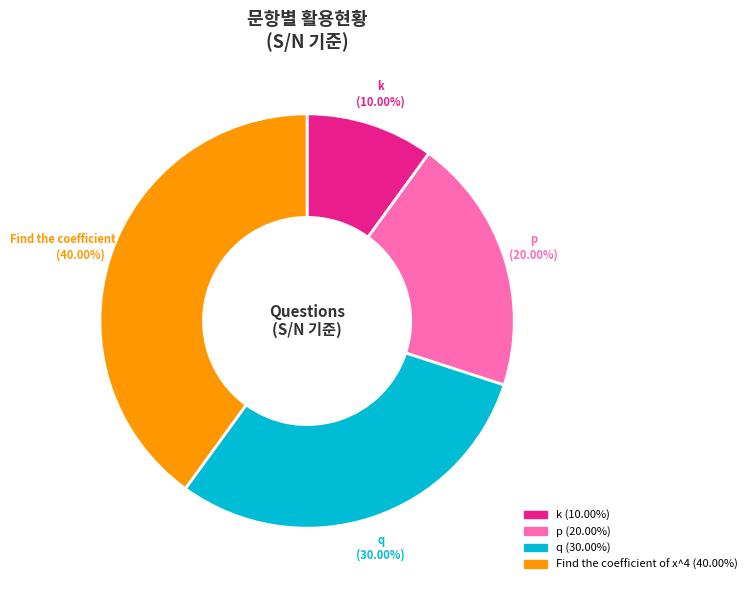

To the nearest percent, what is the combined percentage of Find the coefficient of x^4 and q?

70%